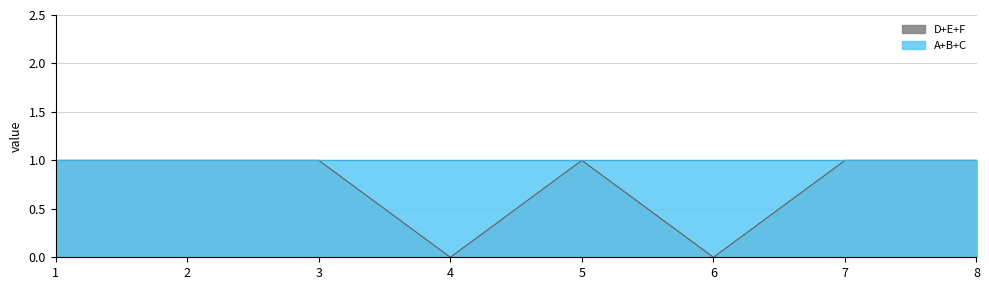

True or false: D+E+F has a value of 0 at 8.

False